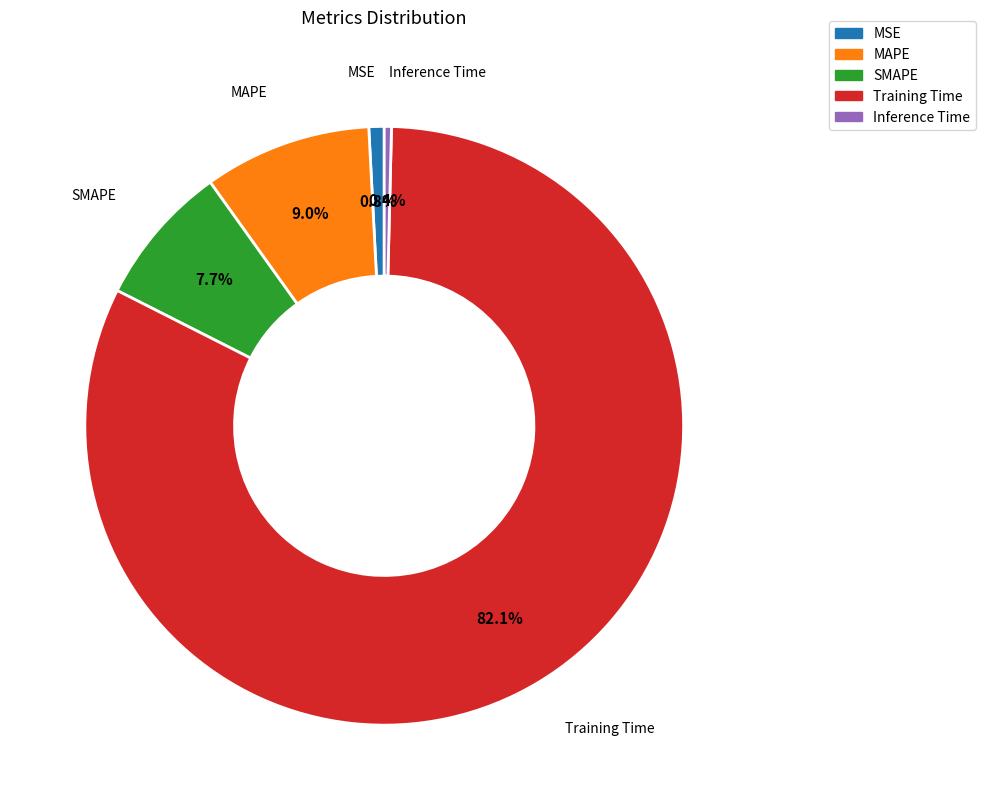

Is there any slice that represents more than half of the pie?

Yes